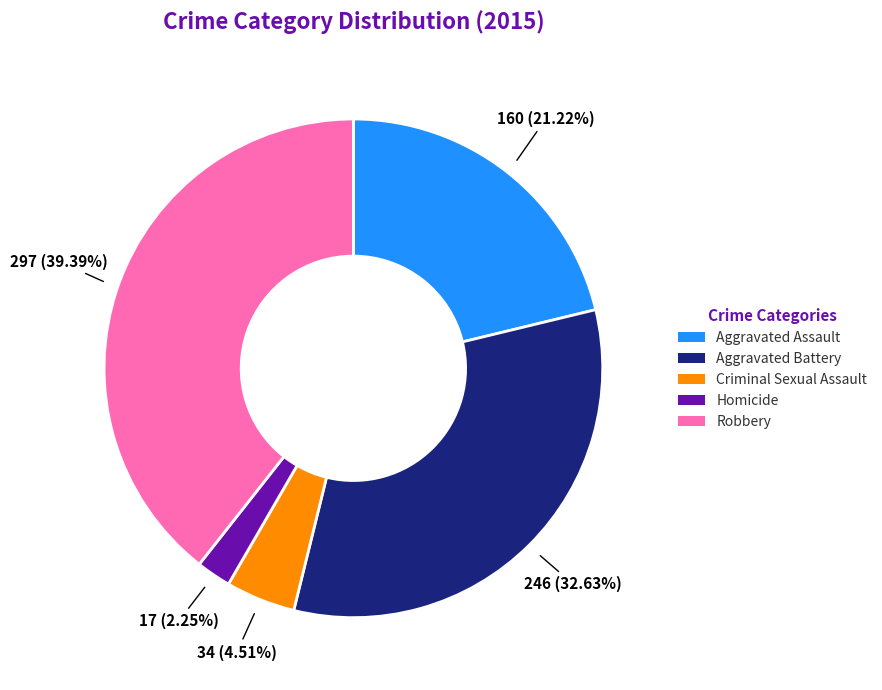

Is it true that Aggravated Battery is 39% of the pie?

False